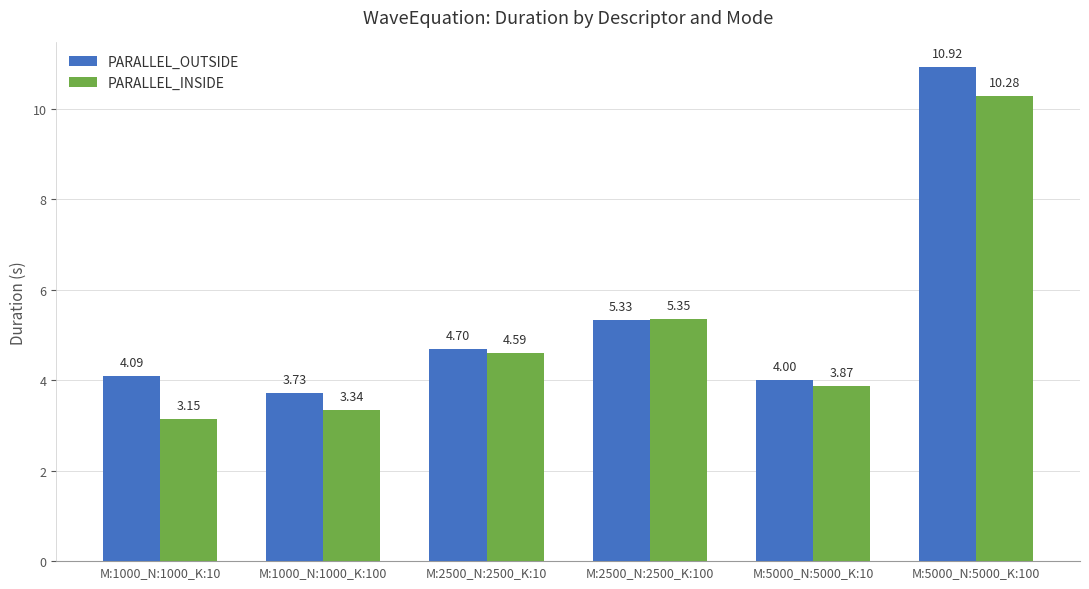

Is the value of PARALLEL_INSIDE at M:2500_N:2500_K:10 greater than the value of PARALLEL_OUTSIDE at M:1000_N:1000_K:10?

Yes